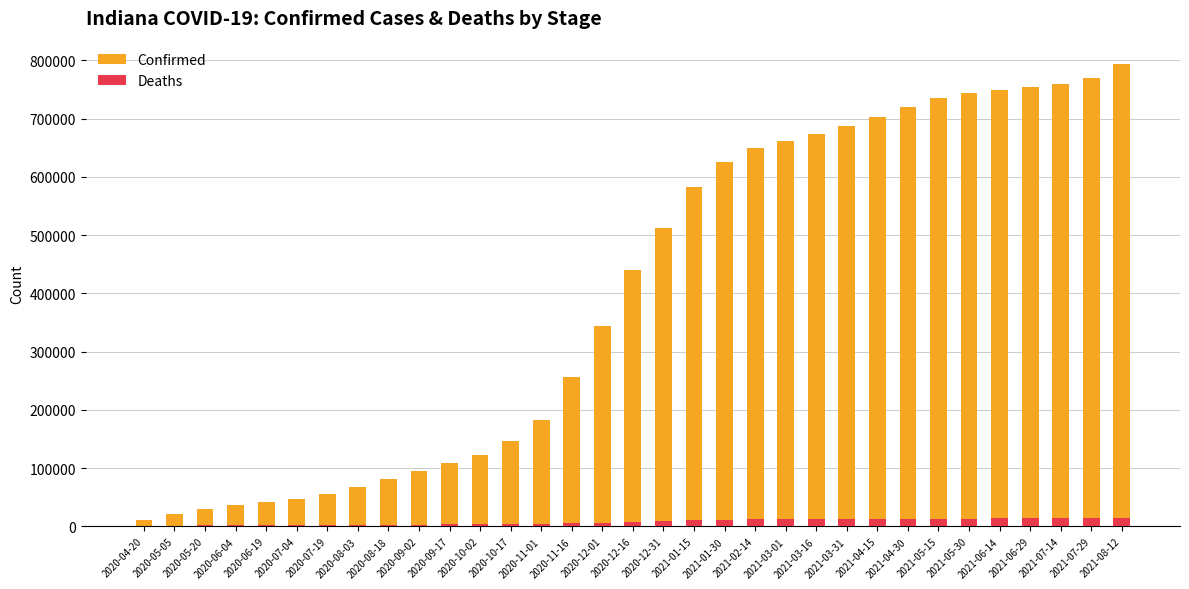

What is the label of the 3rd bar from the left?

2020-05-20